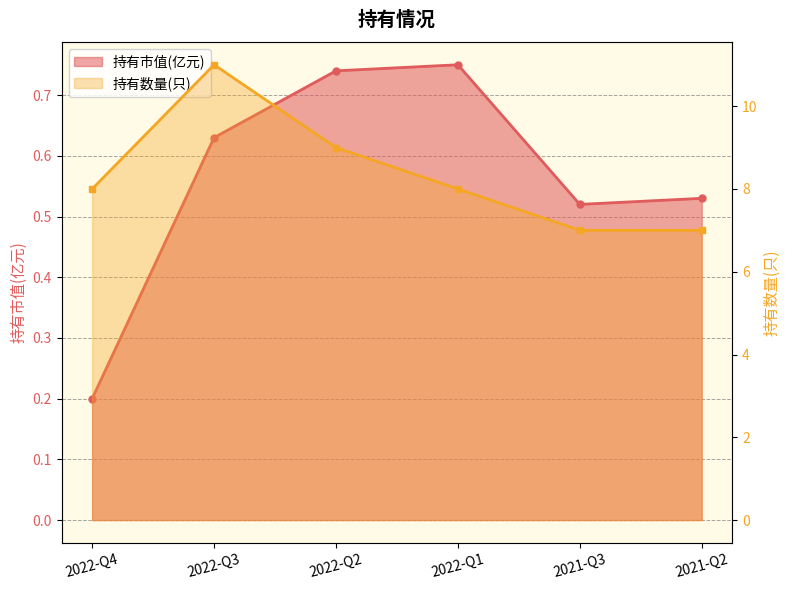

In 持有市值(亿元), how many points are lower than both neighbors (excluding endpoints)?

1